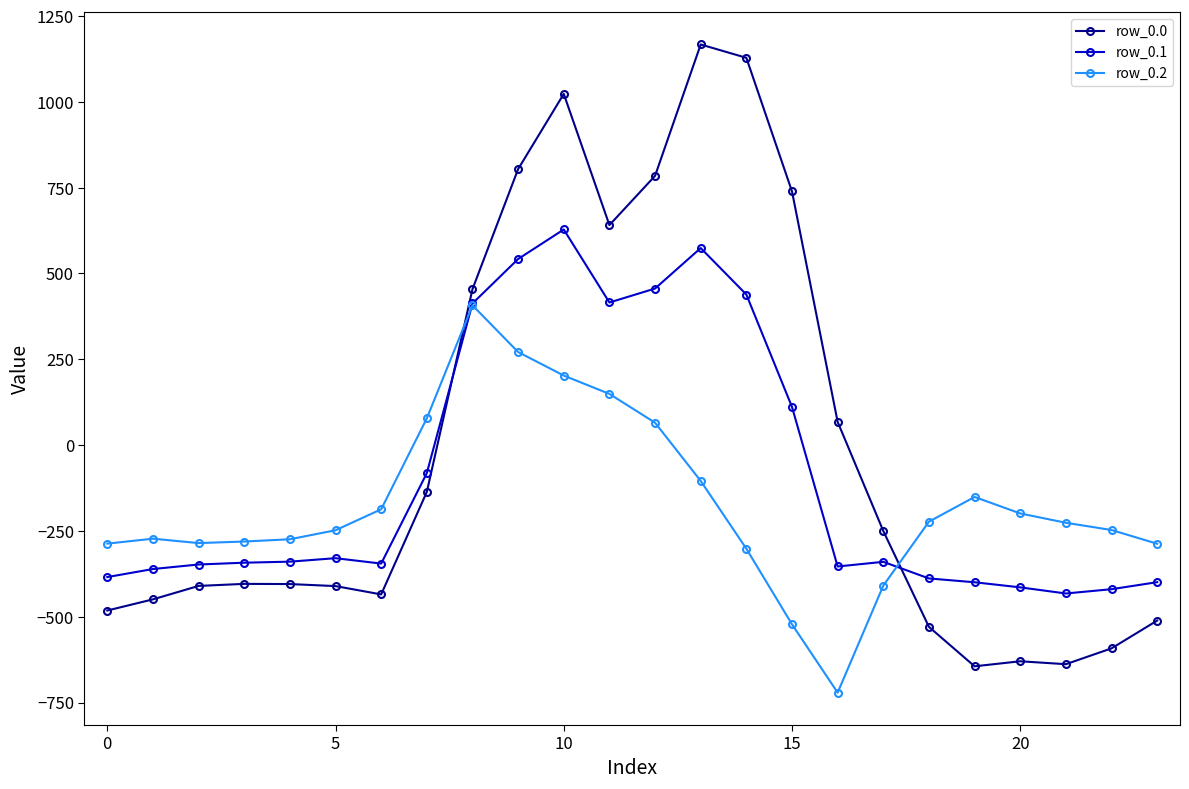

How many values in the row_0.2 series exceed -226?

11